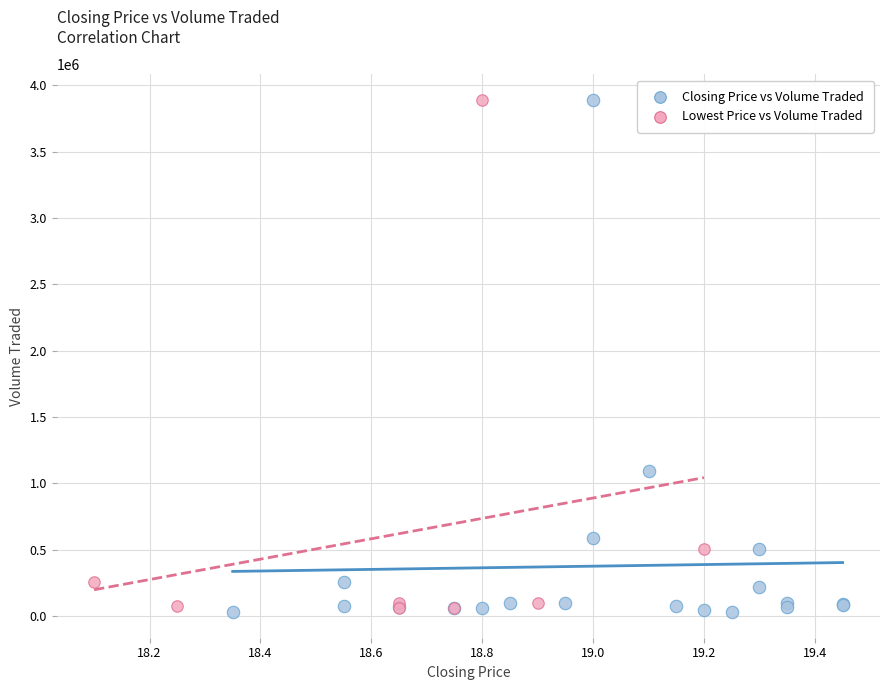

Which series has the widest spread of Y values?

Closing Price vs Volume Traded